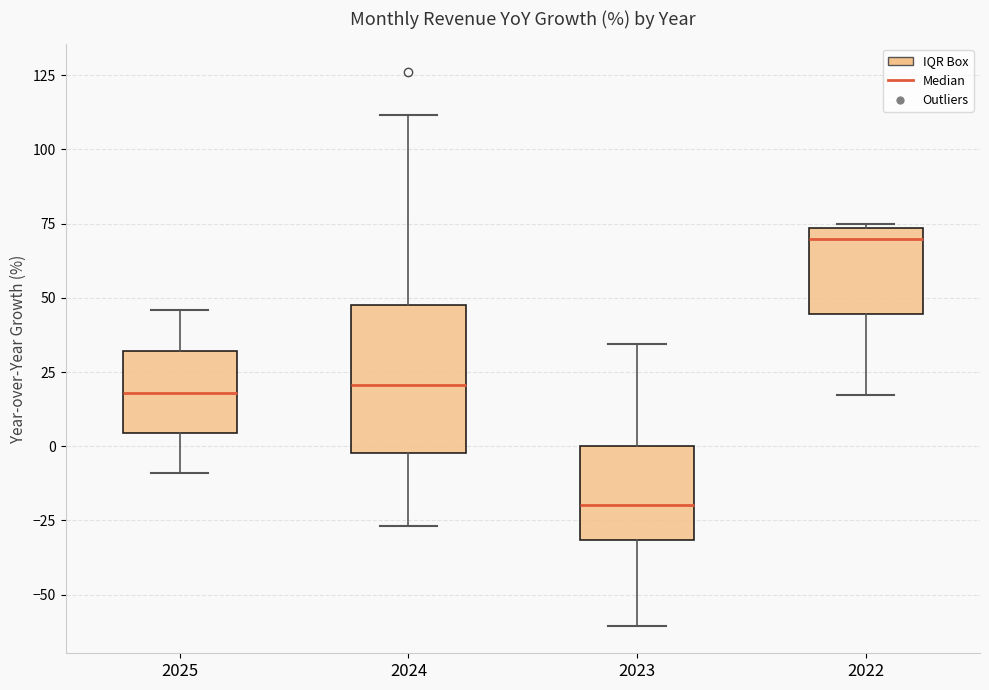

Where is the lower edge of the box at x = 2022 on the y-axis? The values are not printed on the chart, so give them approximately, as read against the axis.

45